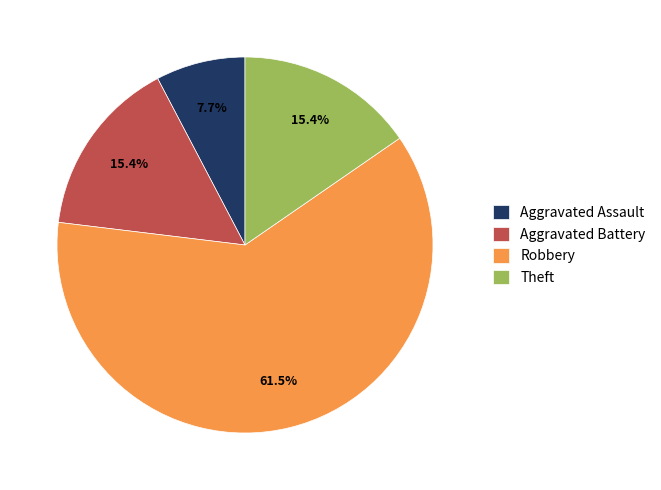

Between Aggravated Assault and Aggravated Battery, which is larger?

Aggravated Battery